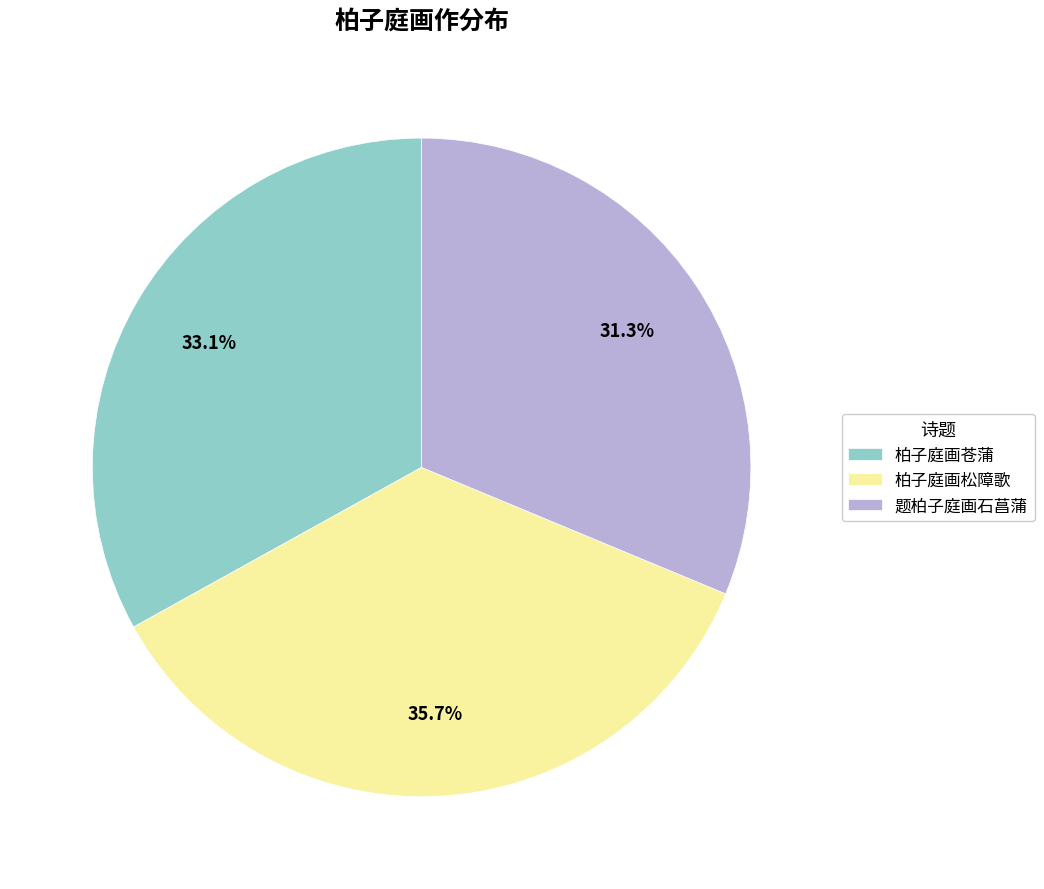

Count the number of slices in the pie.

3